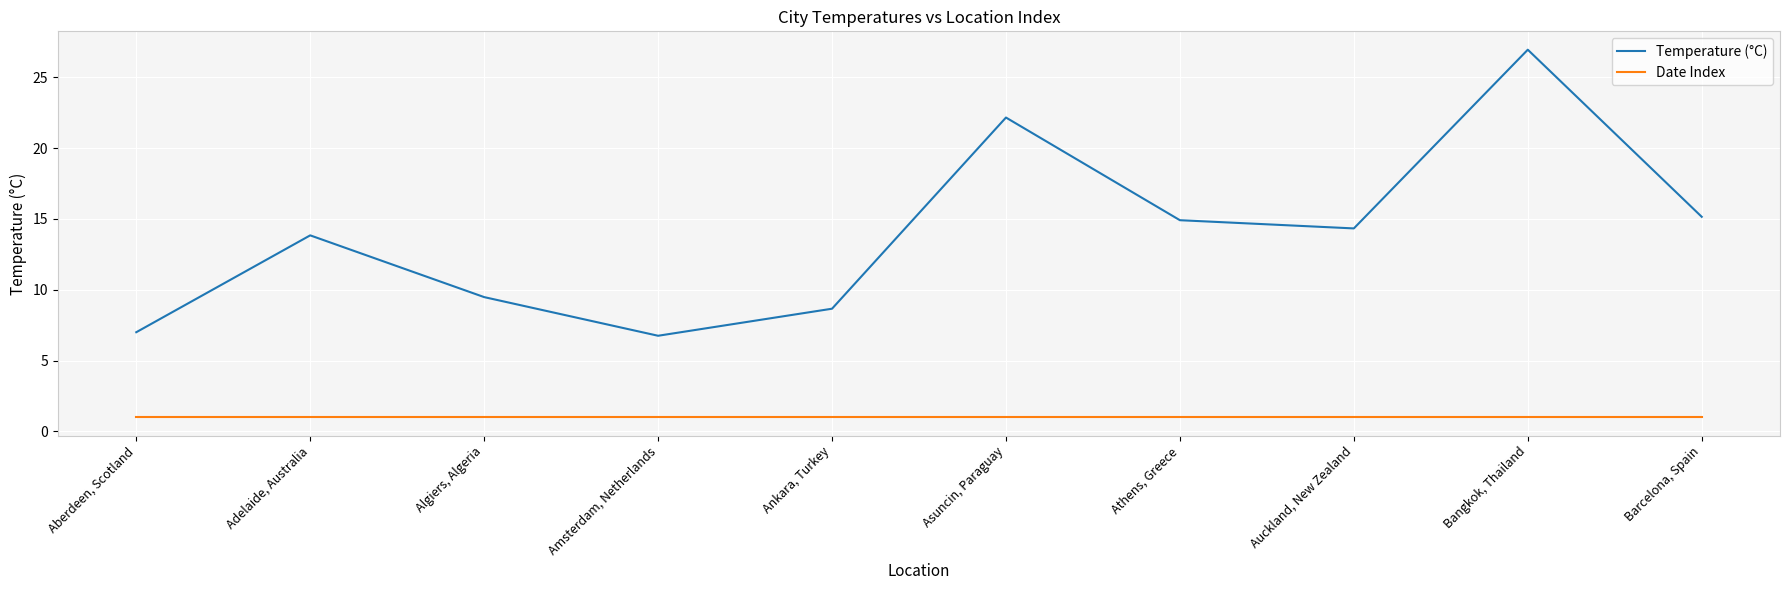

Is this an area chart (filled region under the line)?

No